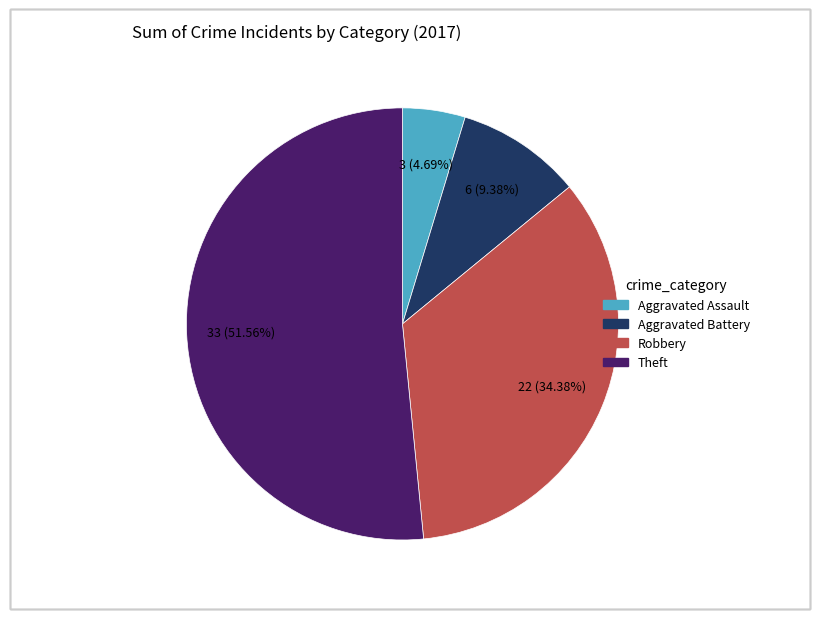

Which slice represents more than half of the pie?

Theft